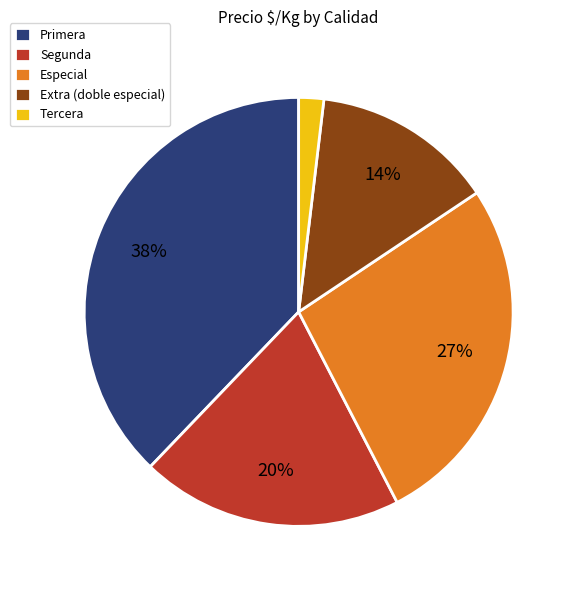

What is the ratio of the value at Especial to the value at Primera?

0.7